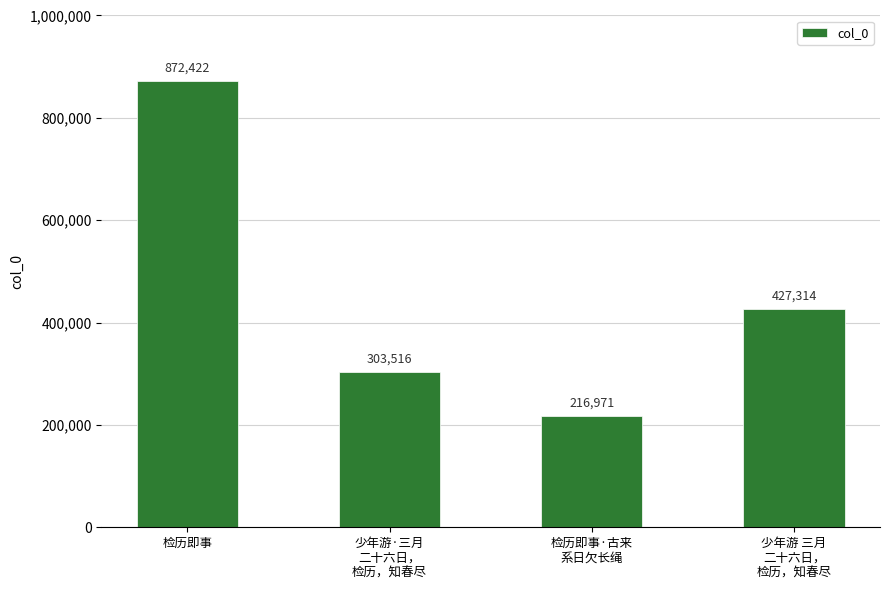

List the labels in order of value, smallest first.

检历即事·古来
系日欠长绳, 少年游·三月
二十六日，
检历，知春尽, 少年游 三月
二十六日，
检历，知春尽, 检历即事